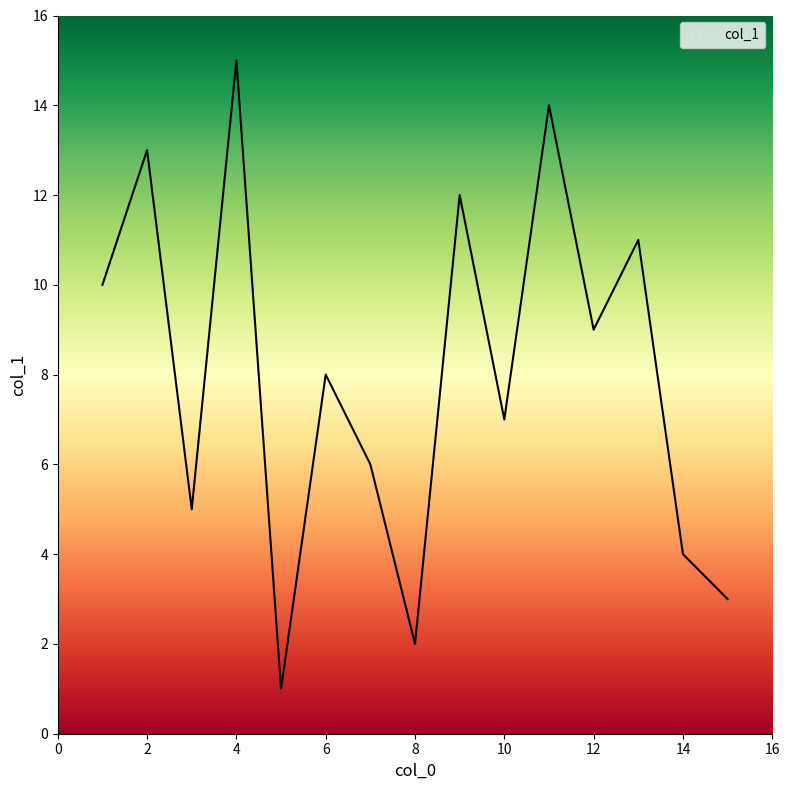

What is the difference between the maximum and minimum values?

14